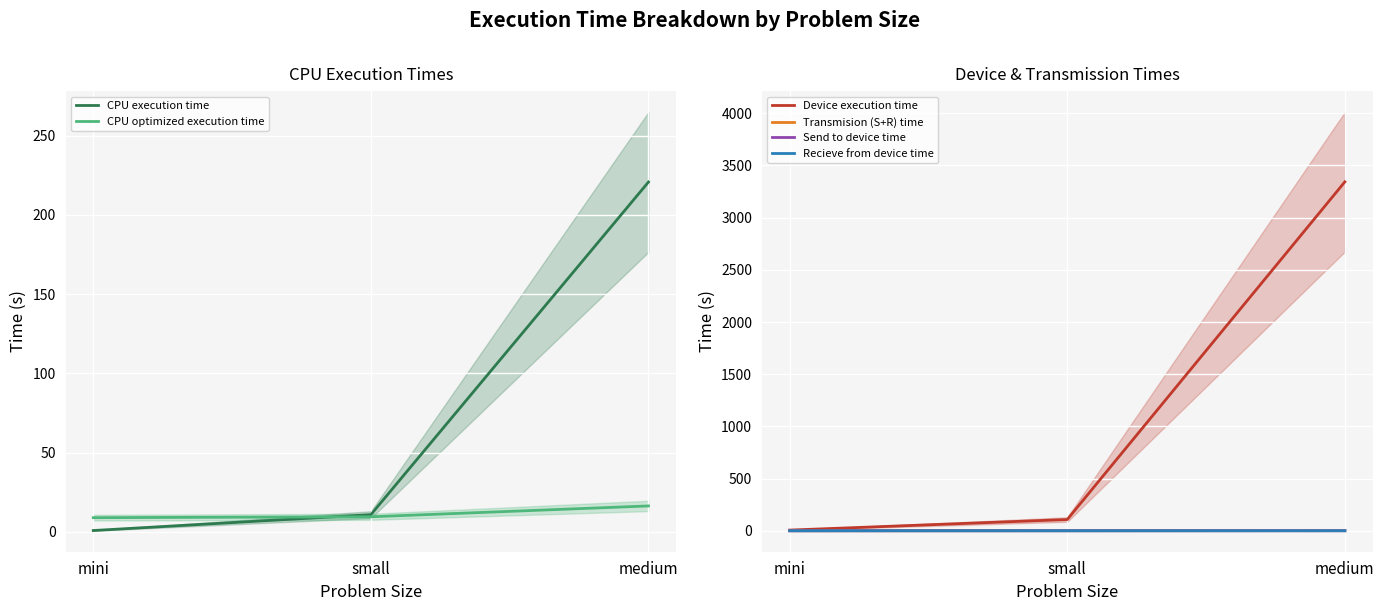

At which category is the sum across all series the highest?

medium